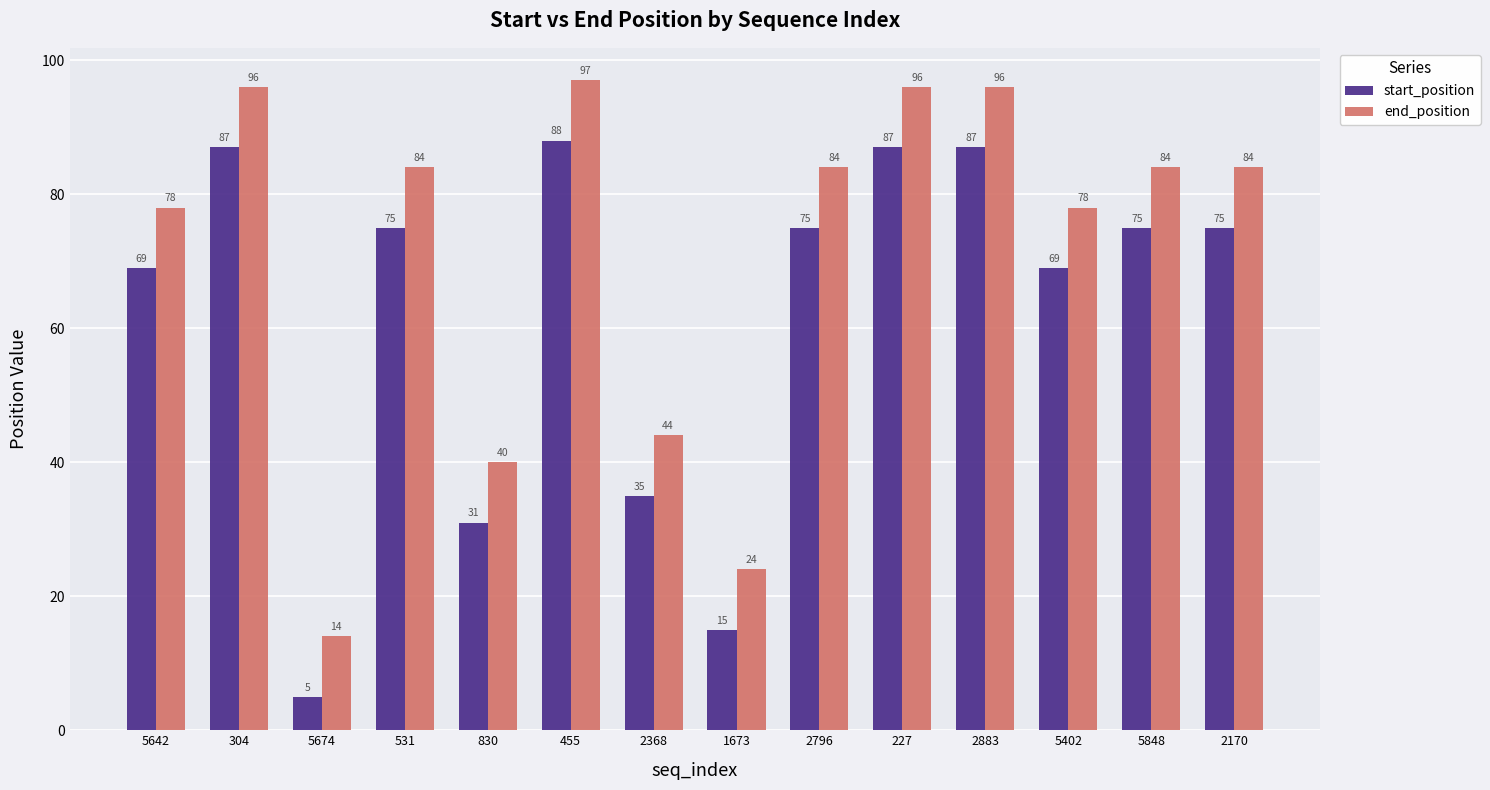

List the series in order of their overall mean, lowest first.

start_position, end_position